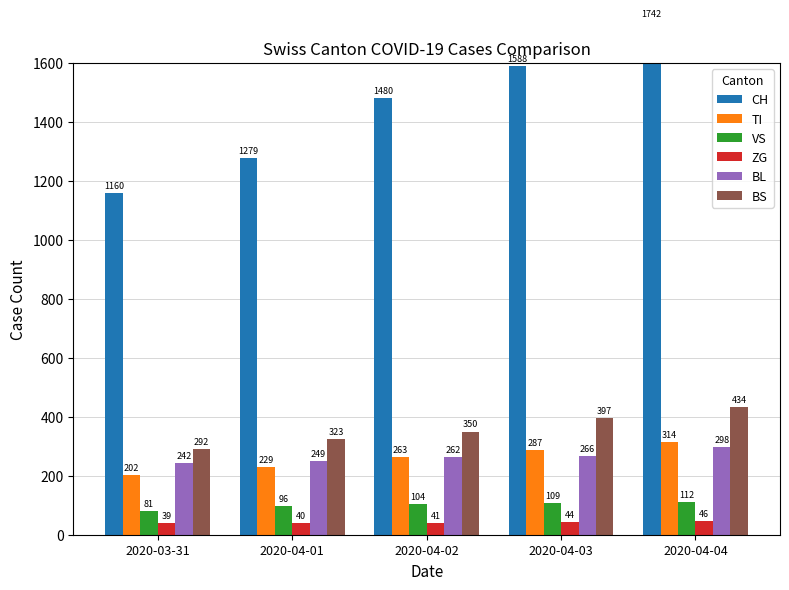

How many values in the TI series exceed 263?

2